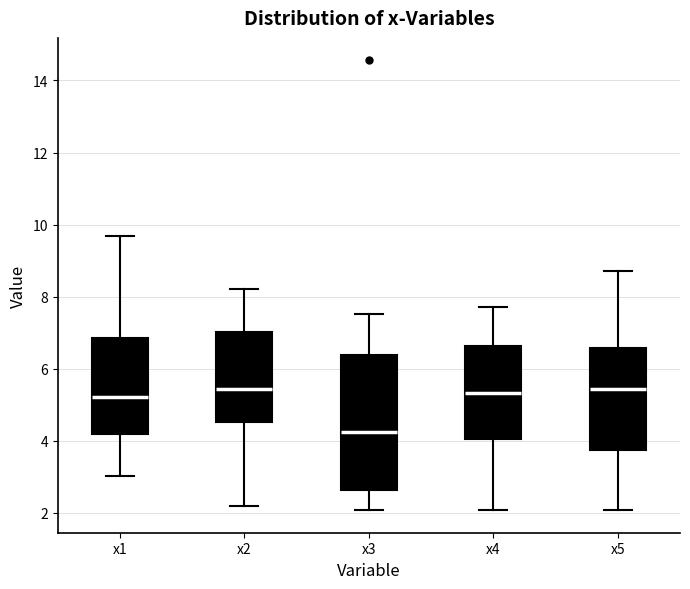

Reading left to right, transcribe this box plot: for each box, give where its median line is, the range the box spans, and where its two whiskers end, as read against the y-axis. The values are not printed on the chart, so give them approximately, as read against the axis.

x1: median 5.2, box 4.2 to 6.8, whiskers 3.0 to 9.6
x2: median 5.4, box 4.6 to 7.0, whiskers 2.2 to 8.2
x3: median 4.2, box 2.6 to 6.4, whiskers 2.0 to 7.6
x4: median 5.4, box 4.0 to 6.6, whiskers 2.0 to 7.8
x5: median 5.4, box 3.8 to 6.6, whiskers 2.0 to 8.8